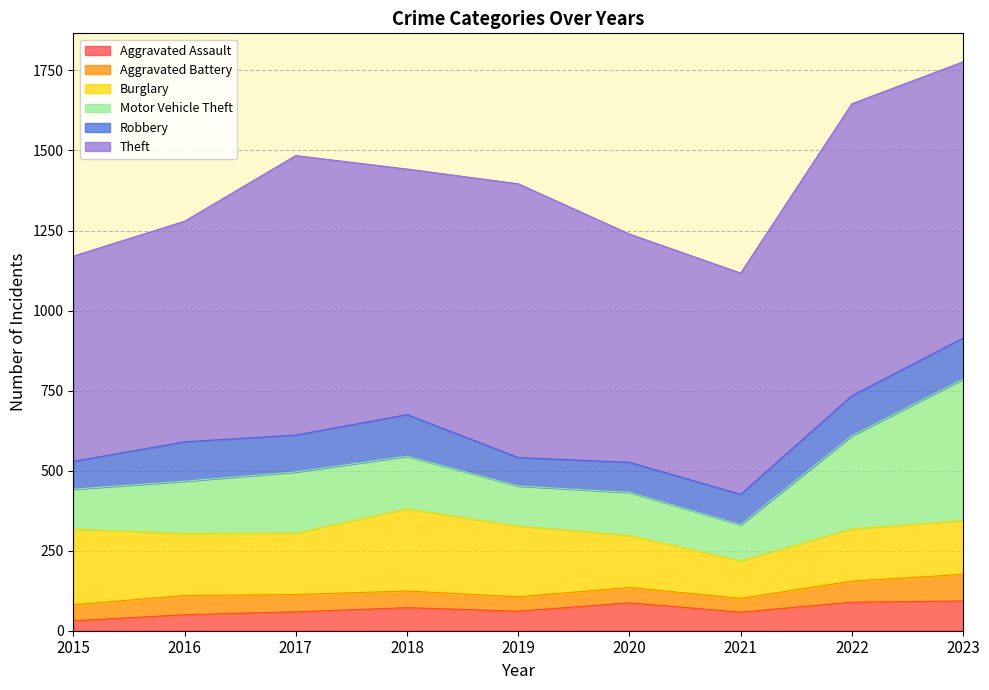

Where do Motor Vehicle Theft and Burglary first cross each other?

2021 and 2022